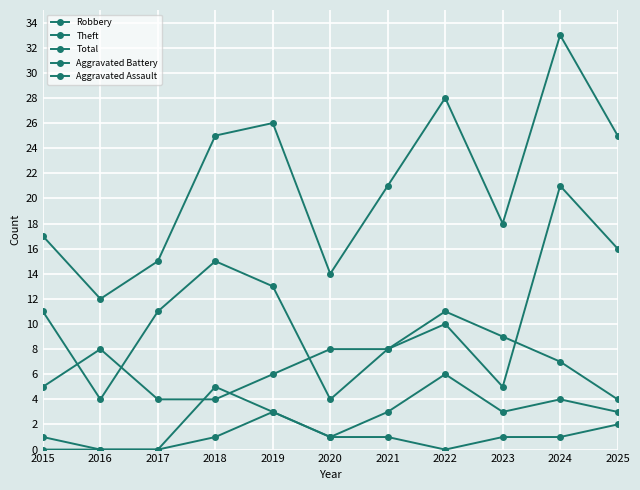

Which category has the highest value across all series?

2024